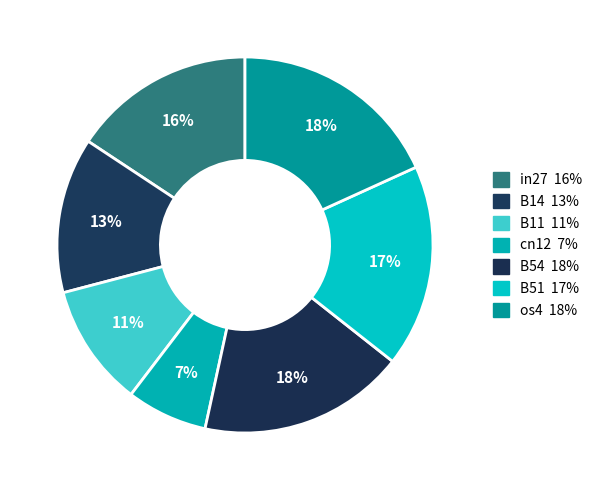

To the nearest percent, what percentage of the pie is in27?

16%